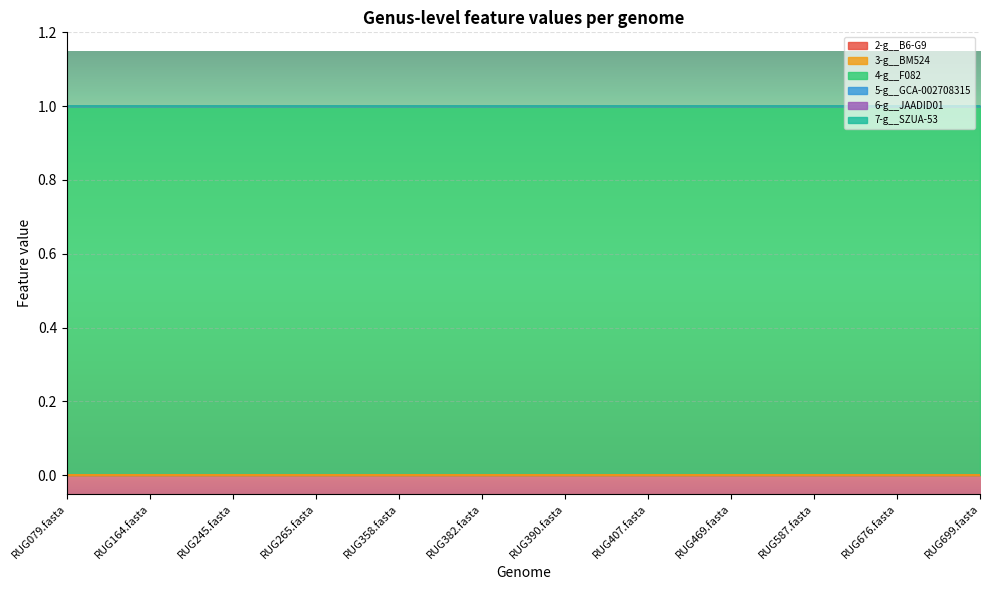

True or false: 6-g__JAADID01 and 2-g__B6-G9 intersect in this chart.

False